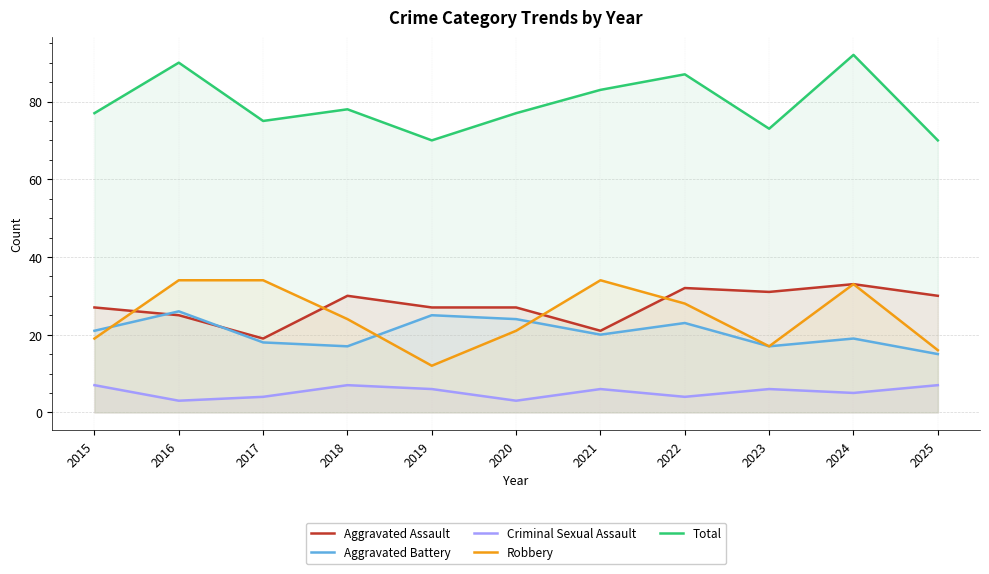

True or false: Total and Robbery intersect in this chart.

False